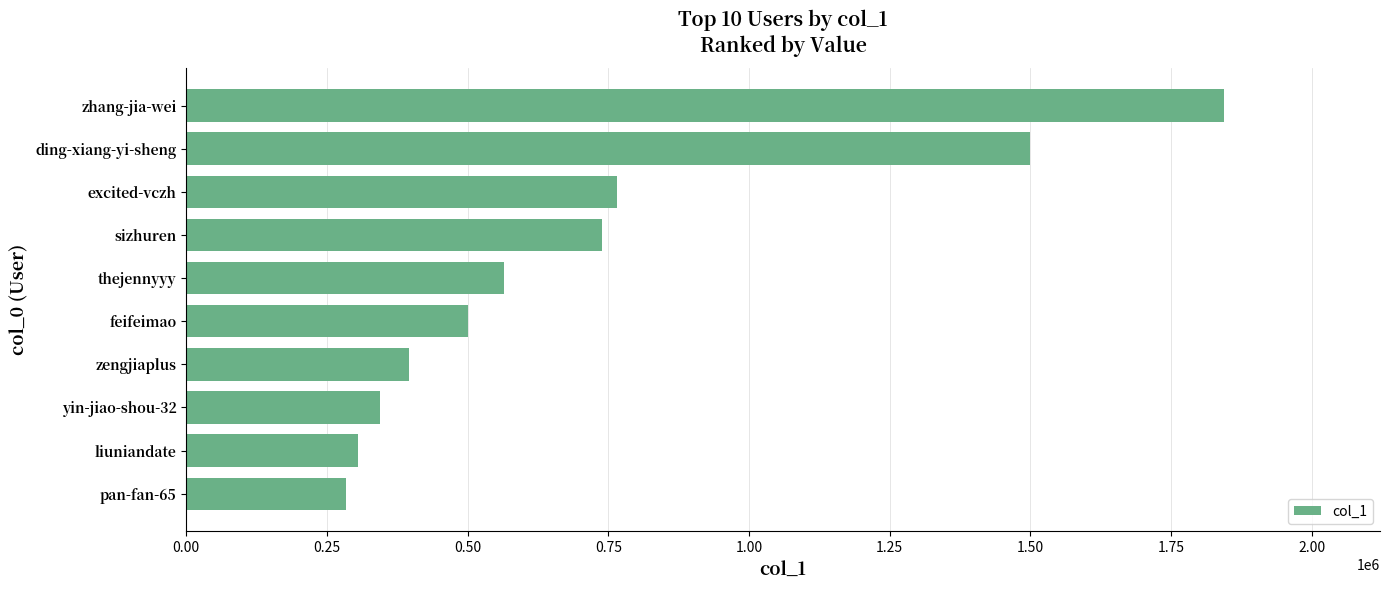

Reading bottom to top, what are all the values shown in this chart?

pan-fan-65=284744	liuniandate=305168	yin-jiao-shou-32=343912	zengjiaplus=395567	feifeimao=500799	thejennyyy=564095	sizhuren=738494	excited-vczh=766372	ding-xiang-yi-sheng=1499360	zhang-jia-wei=1844820